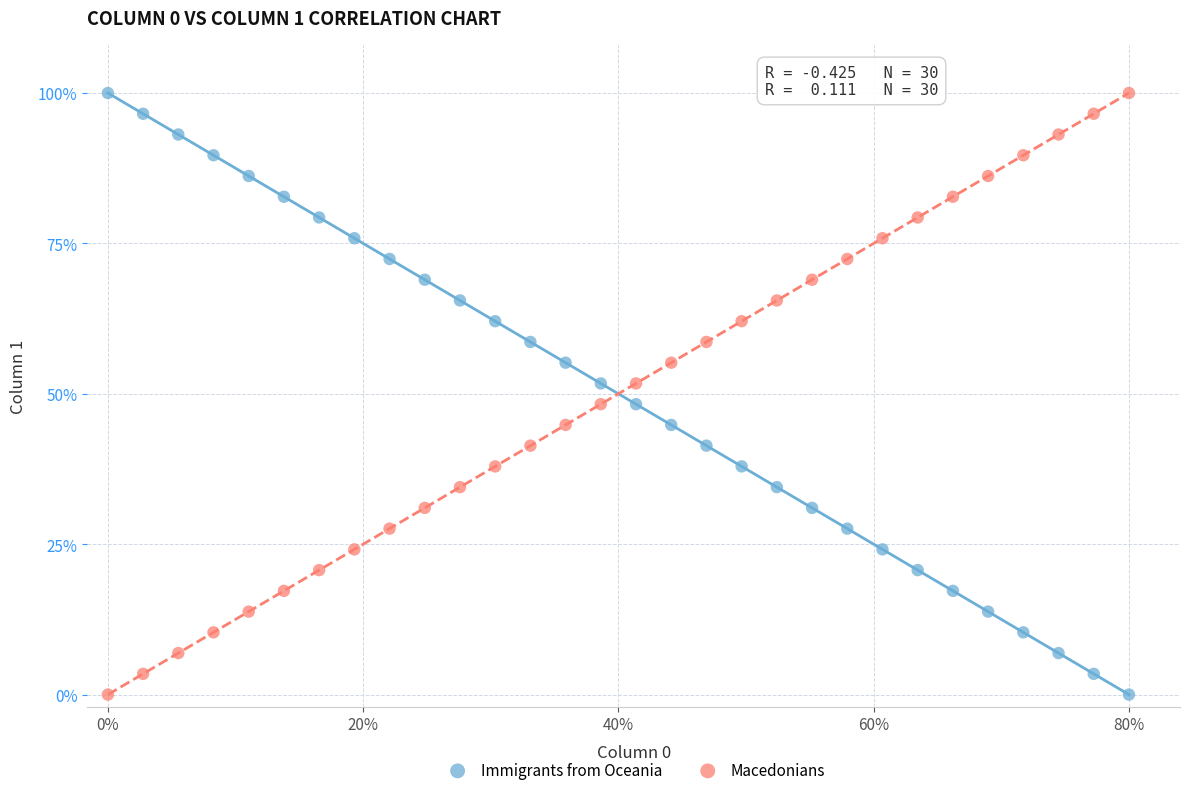

What are all the series names shown in the legend?

Immigrants from Oceania, Macedonians